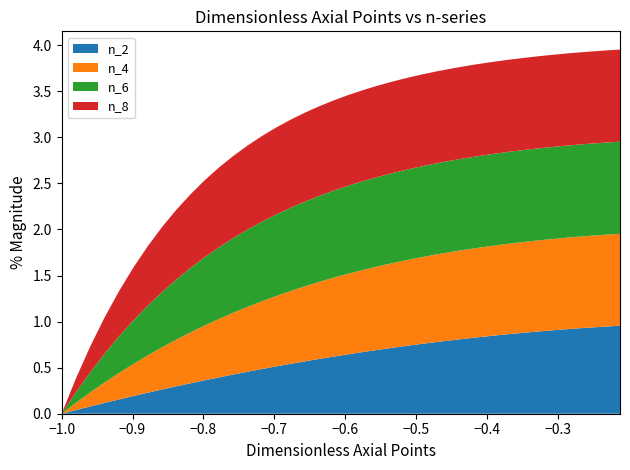

Reading left to right, extract all data points from this chart.

x: -1.0	-1.0	-1.0	-0.9	-0.9	-0.9	-0.9	-0.9	-0.8	-0.8	-0.8	-0.8	-0.8	-0.7	-0.7	-0.7	-0.7	-0.7	-0.6	-0.6	-0.6	-0.6	-0.6	-0.5	-0.5	-0.5	-0.5	-0.5	-0.4	-0.4	-0.4	-0.4	-0.4	-0.3	-0.3	-0.3	-0.3	-0.3	-0.2	-0.2
n_2: 0.0	0.0	0.1	0.1	0.2	0.2	0.2	0.3	0.3	0.3	0.4	0.4	0.4	0.5	0.5	0.5	0.5	0.6	0.6	0.6	0.6	0.7	0.7	0.7	0.7	0.8	0.8	0.8	0.8	0.8	0.8	0.9	0.9	0.9	0.9	0.9	0.9	0.9	0.9	1.0
n_4: 0.0	0.1	0.2	0.2	0.3	0.3	0.4	0.5	0.5	0.6	0.6	0.6	0.7	0.7	0.7	0.8	0.8	0.8	0.8	0.9	0.9	0.9	0.9	0.9	0.9	0.9	0.9	1.0	1.0	1.0	1.0	1.0	1.0	1.0	1.0	1.0	1.0	1.0	1.0	1.0
n_6: 0.0	0.1	0.2	0.3	0.4	0.5	0.5	0.6	0.7	0.7	0.7	0.8	0.8	0.8	0.9	0.9	0.9	0.9	0.9	0.9	1.0	1.0	1.0	1.0	1.0	1.0	1.0	1.0	1.0	1.0	1.0	1.0	1.0	1.0	1.0	1.0	1.0	1.0	1.0	1.0
n_8: 0.0	0.2	0.3	0.4	0.5	0.6	0.6	0.7	0.8	0.8	0.8	0.9	0.9	0.9	0.9	0.9	1.0	1.0	1.0	1.0	1.0	1.0	1.0	1.0	1.0	1.0	1.0	1.0	1.0	1.0	1.0	1.0	1.0	1.0	1.0	1.0	1.0	1.0	1.0	1.0